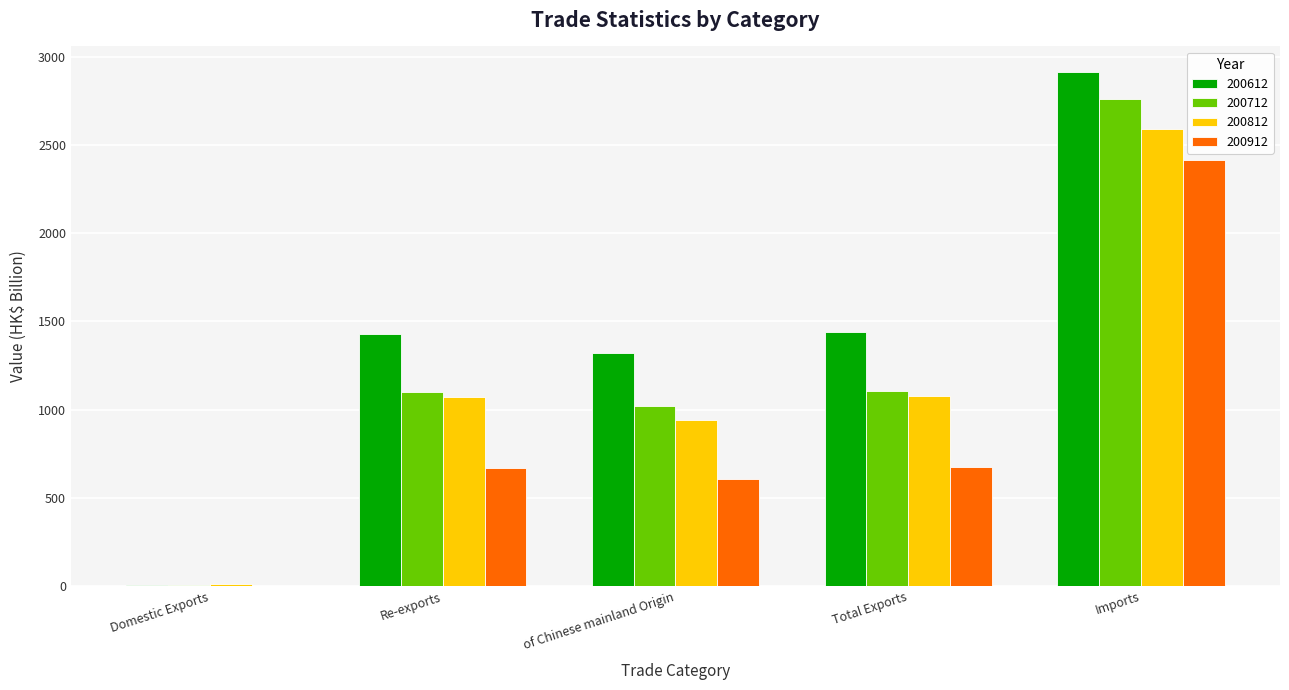

The value of 200912 at Re-exports is 365.3. True or false?

False